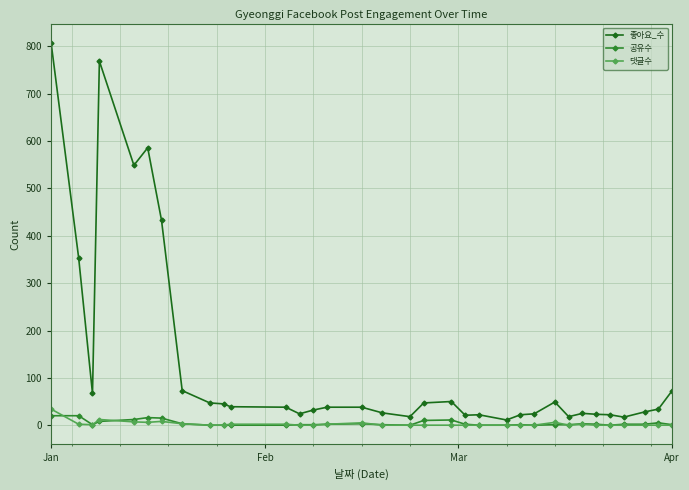

List the series in order of their peak value, highest first.

좋아요_수, 댓글수, 공유수